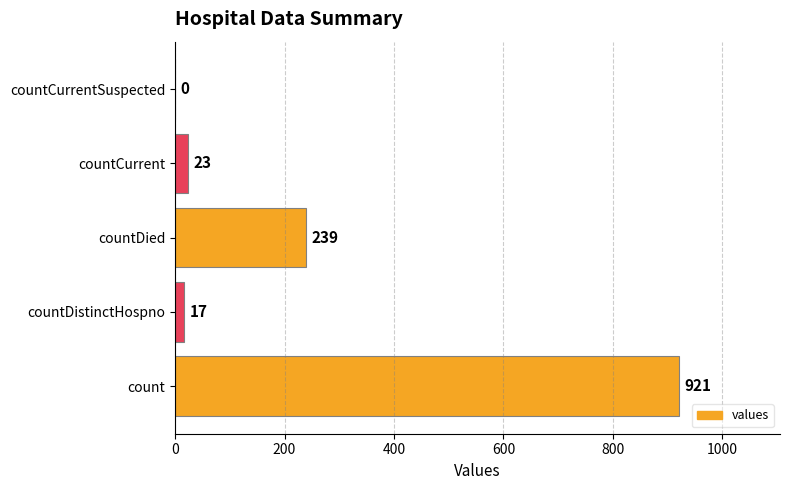

The value at countDied is 423. True or false?

False